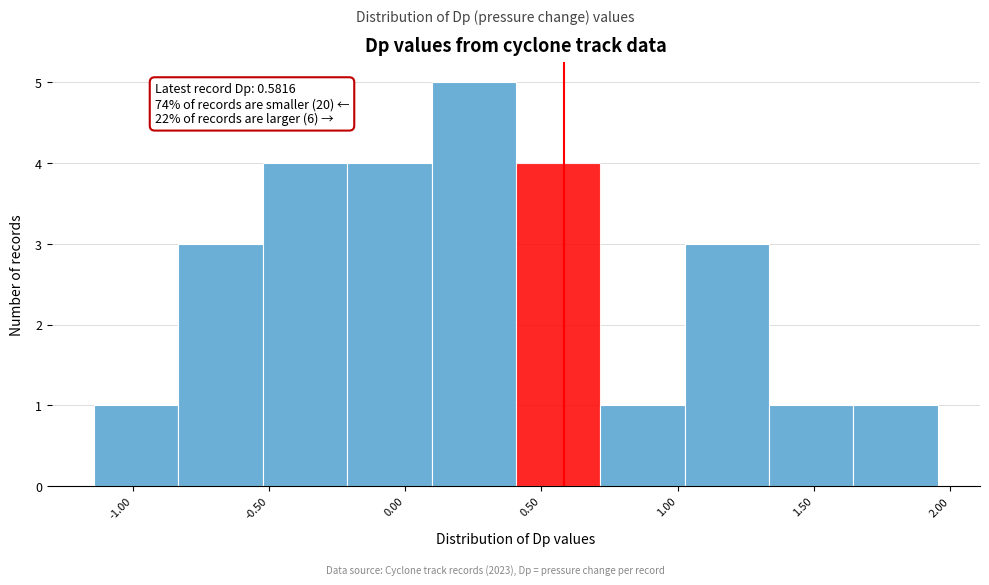

Over which range of the x-axis is the bar tallest?

0.10 to 0.40